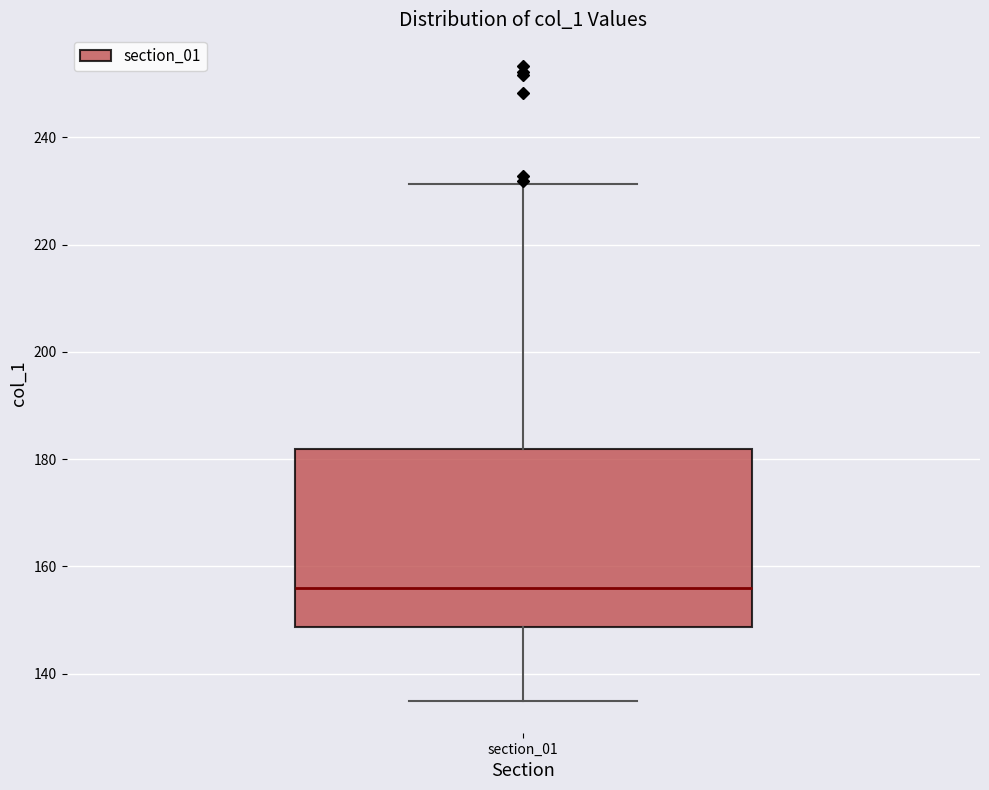

Read this box plot against the y-axis: the position of the median line, the range covered by the box, and the ends of both whiskers. The values are not printed on the chart, so give them approximately, as read against the axis.

median 156, box 148 to 182, whiskers 134 to 232